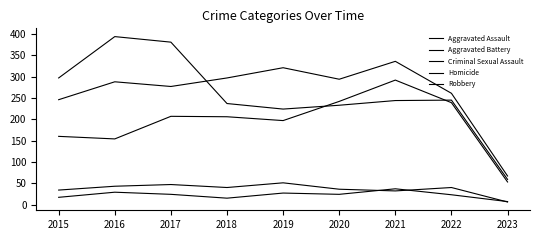

Does the chart display data point markers on the line(s)?

No